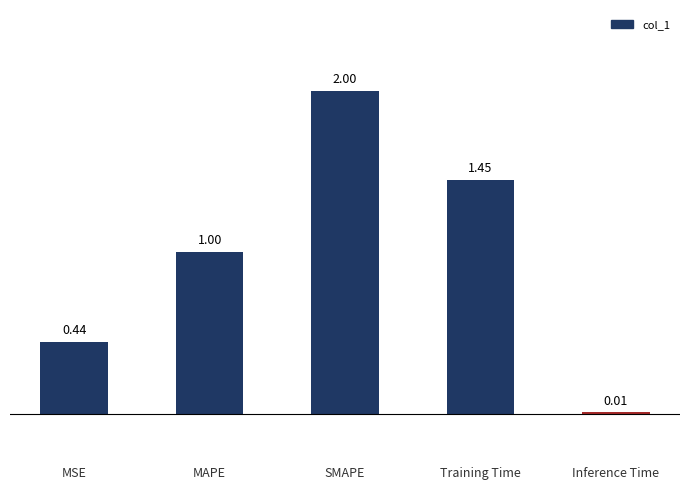

At which category does the chart reach its peak across all series?

SMAPE